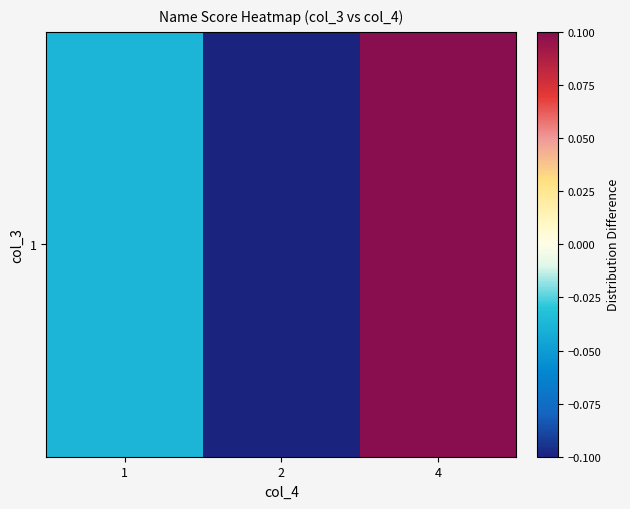

Reading left to right, transcribe all the data shown in this chart.

-0.0	-0.1	0.1